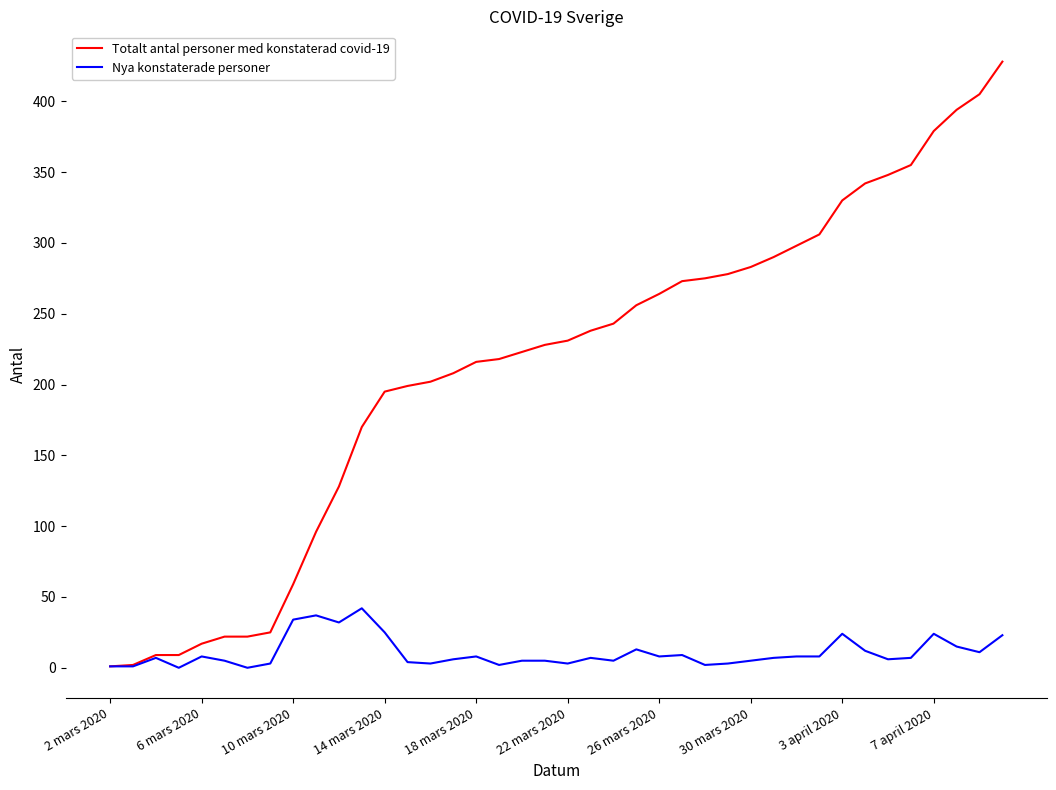

Which series has the widest spread of values?

Totalt antal personer med konstaterad covid-19